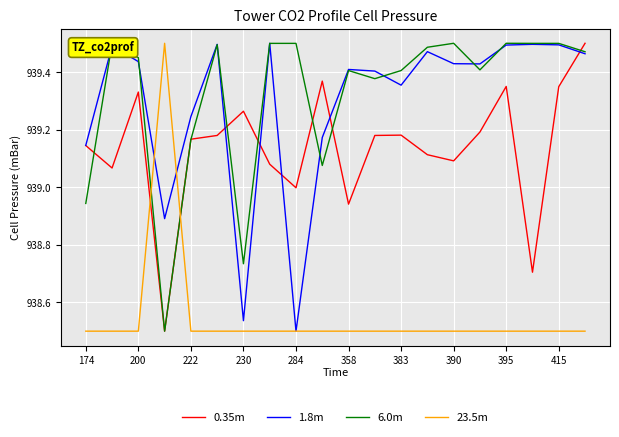

How many intersections are there between 23.5m and 6.0m?

2